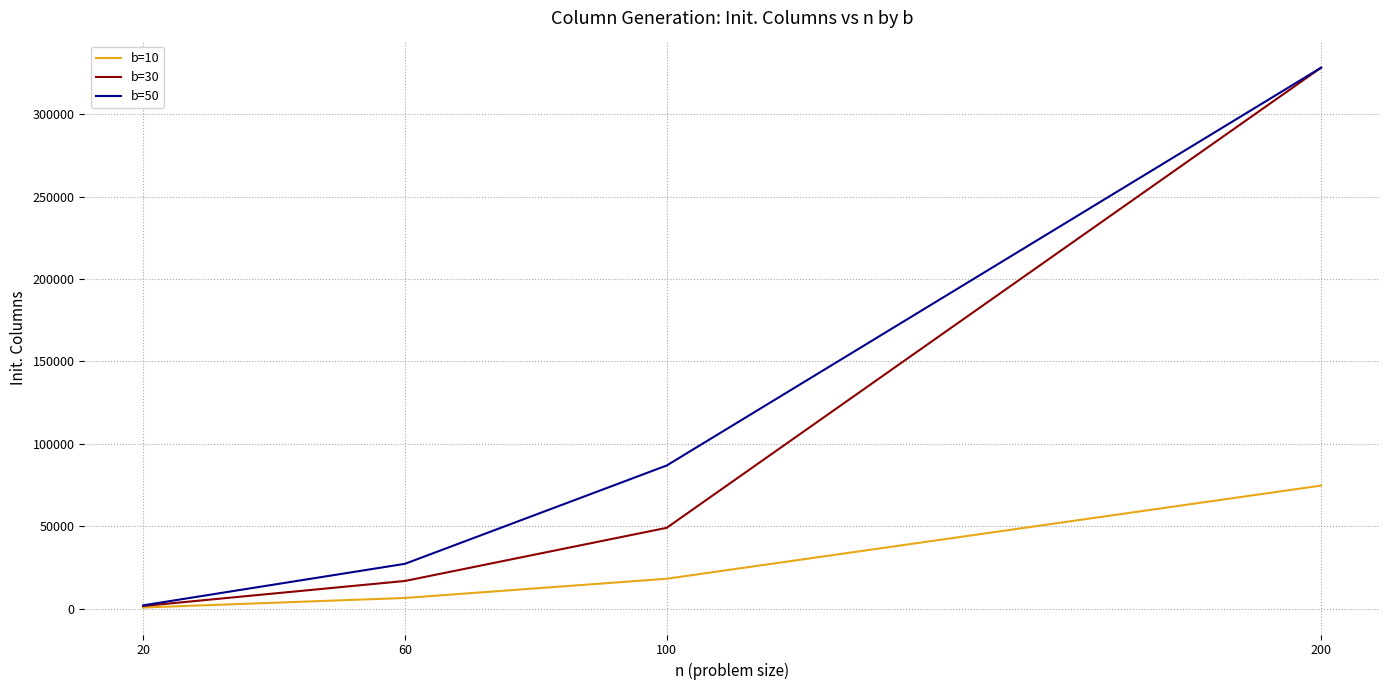

The value of b=50 at 60 is 12715. True or false?

False